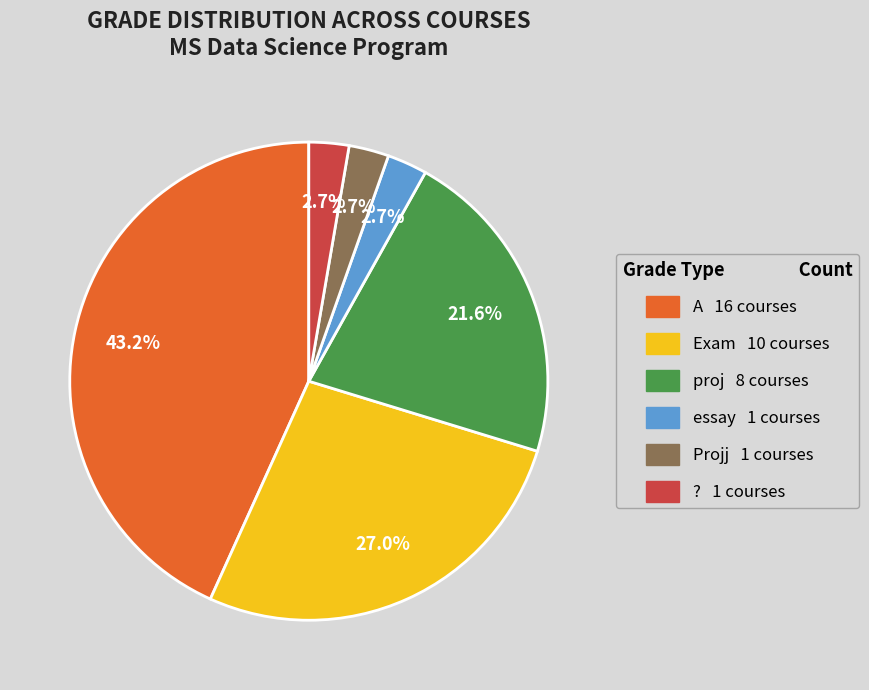

How many segments does this pie chart have?

6